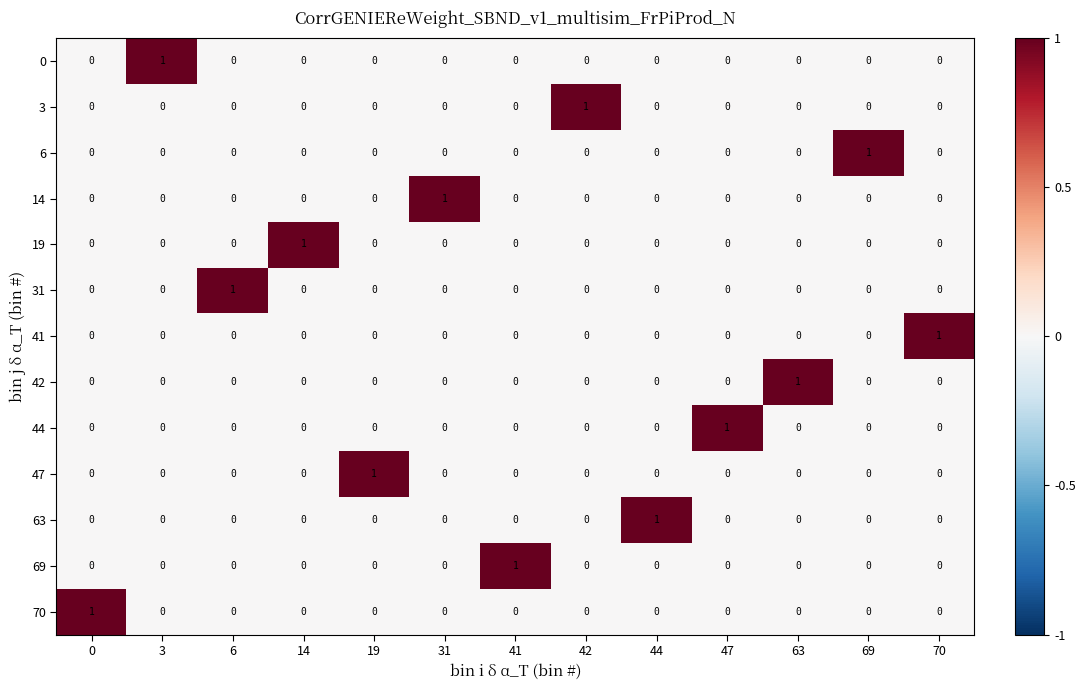

How many 14 values are between 0 and 1?

13